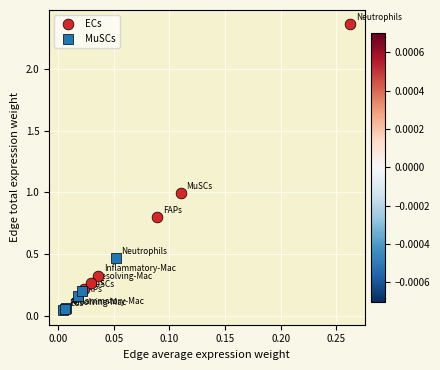

Which series has the largest Y range (max minus min)?

ECs